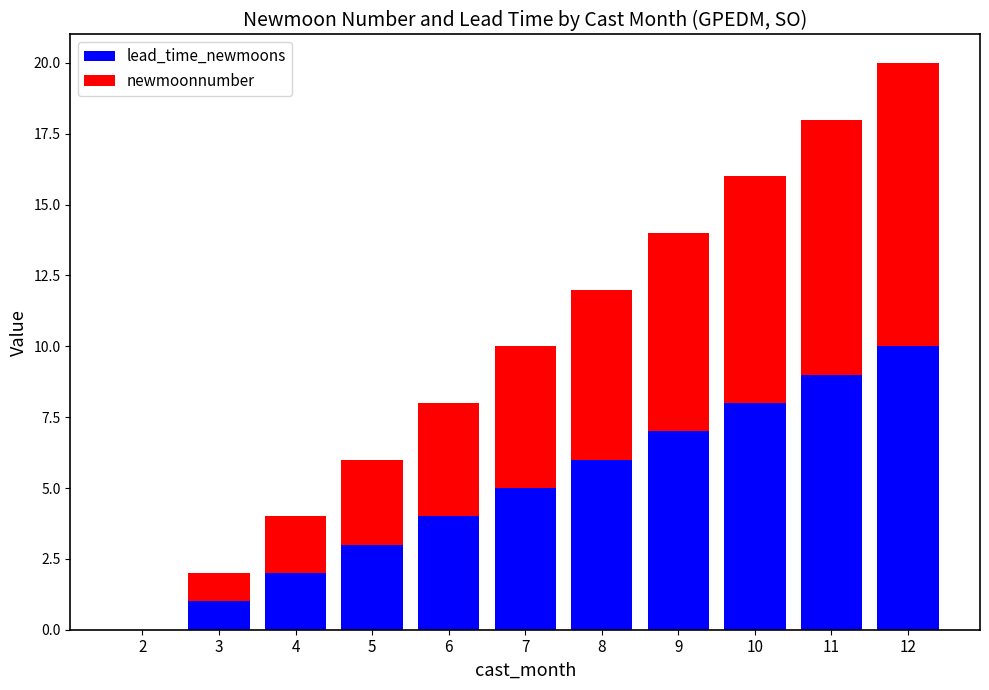

True or false: lead_time_newmoons has a value of 1 at 3.

True